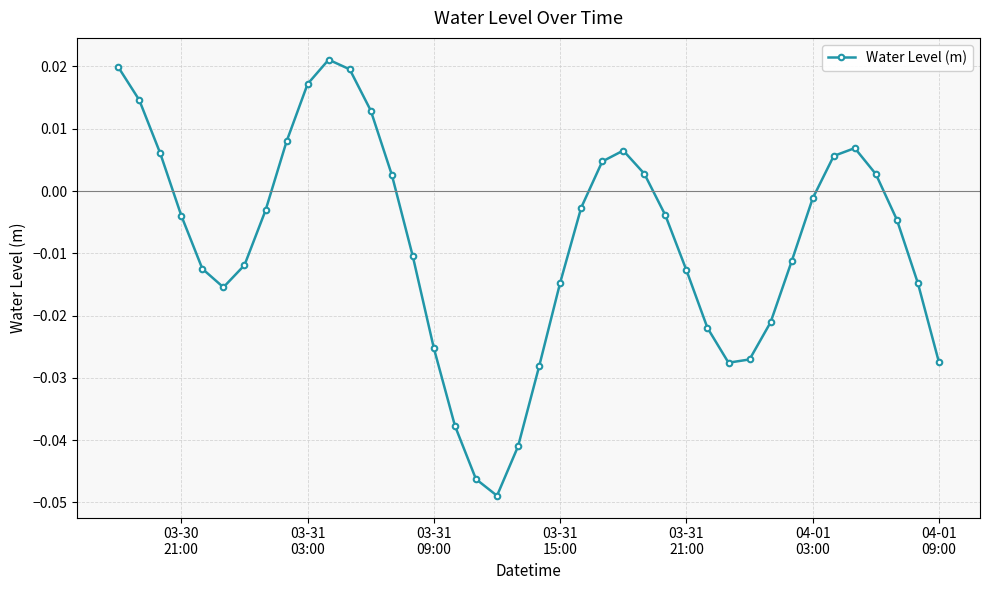

How many points are lower than both their immediate neighbors (excluding endpoints)?

3